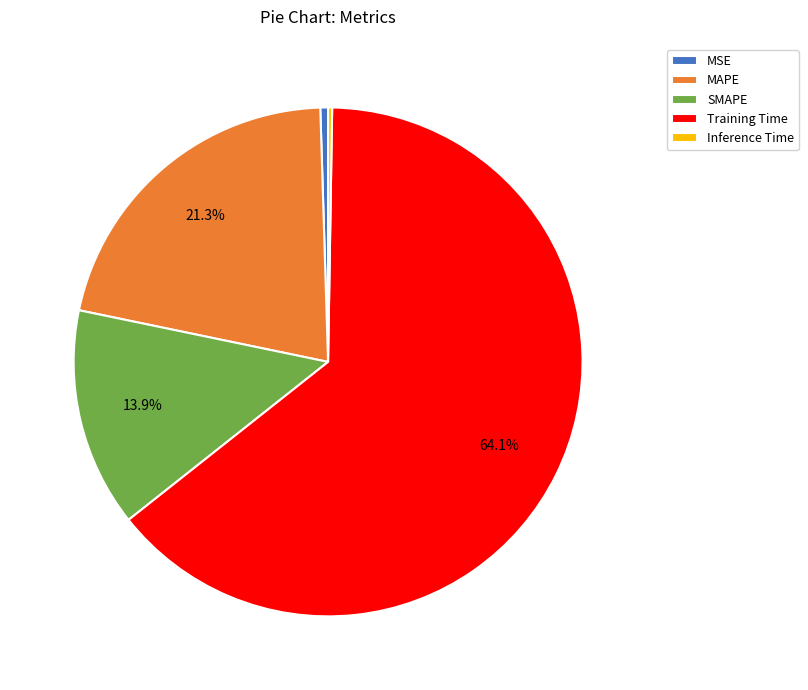

Which slice is the largest?

Training Time